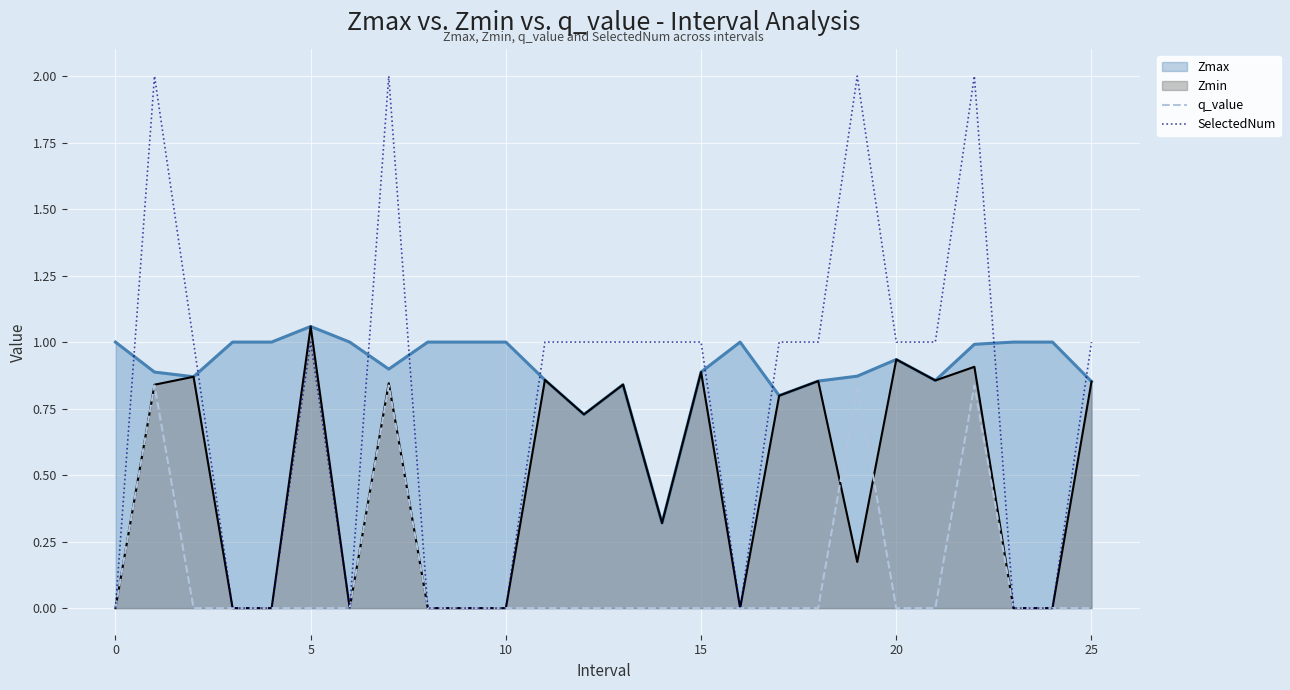

How many distinct data groups are displayed?

4